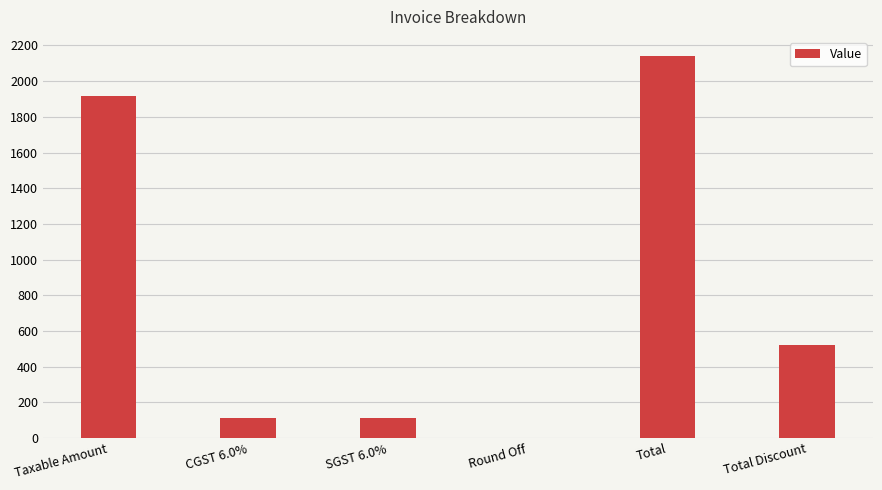

Count the number of values greater than 520.

3